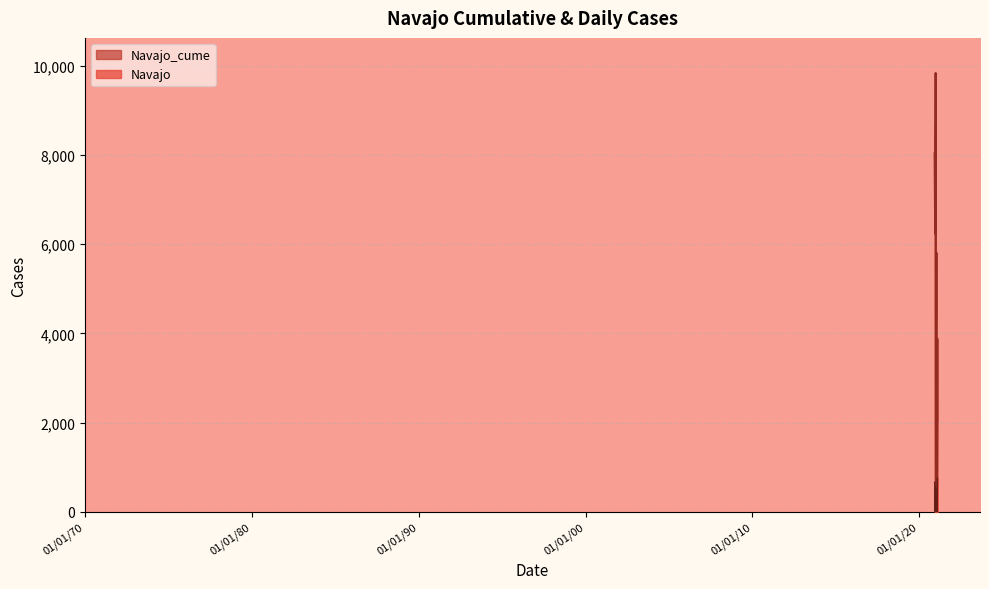

True or false: Navajo and Navajo_cume cross at least once.

False